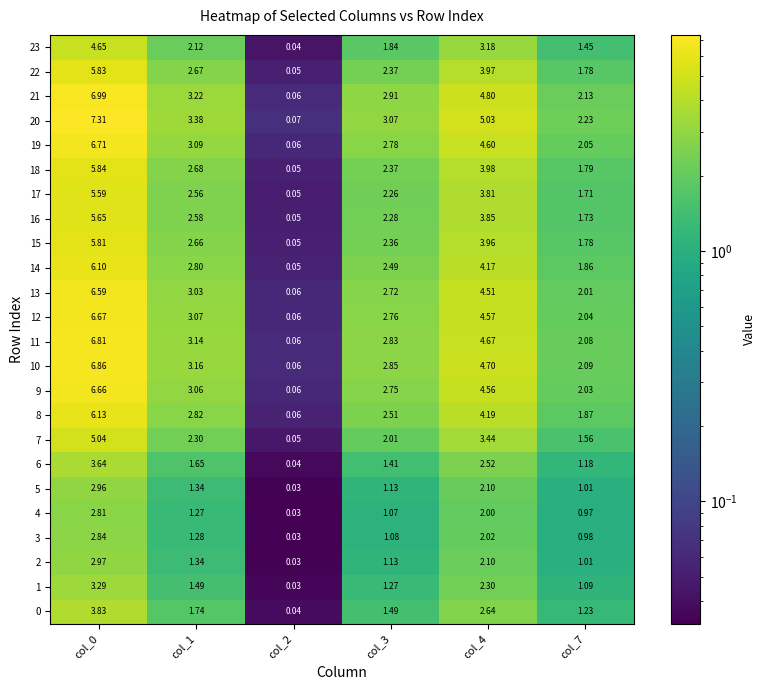

What is the greatest value displayed?

7.3